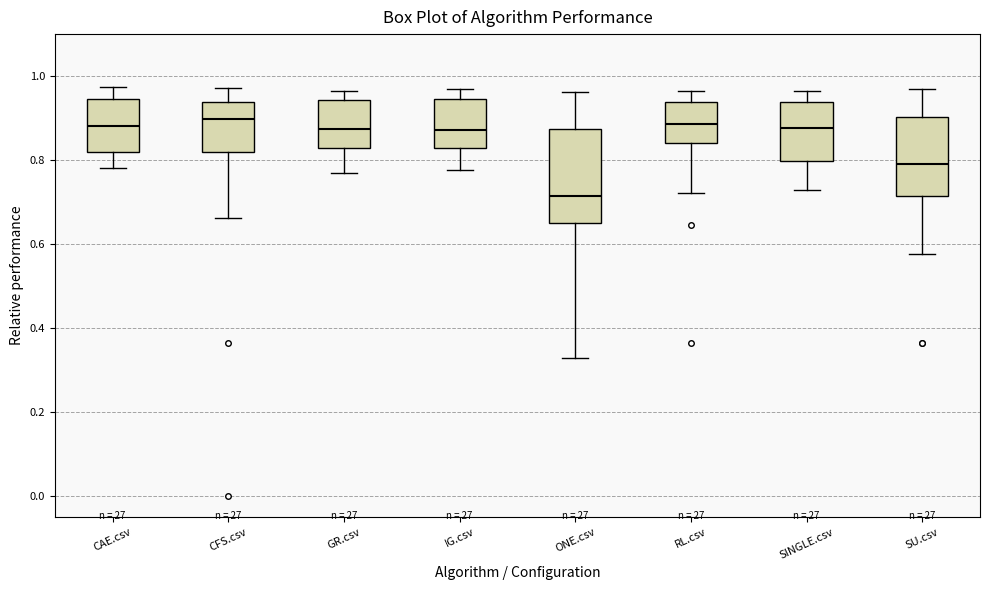

Where is the upper edge of the box for RL.csv on the y-axis? The values are not printed on the chart, so give them approximately, as read against the axis.

0.94